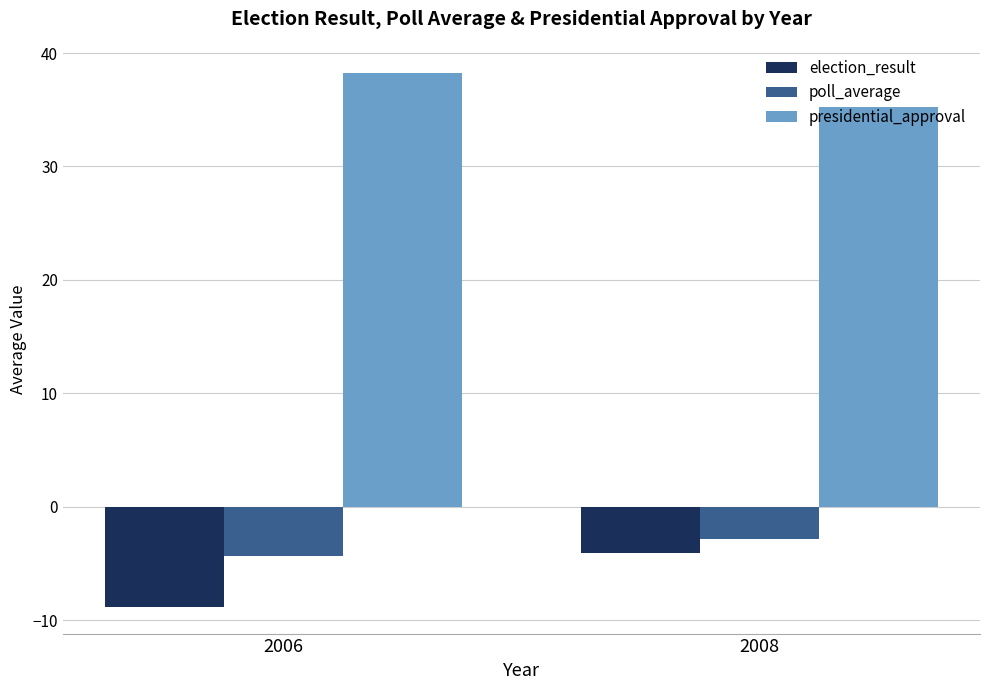

Rank the series by their maximum value, from lowest to highest.

election_result, poll_average, presidential_approval